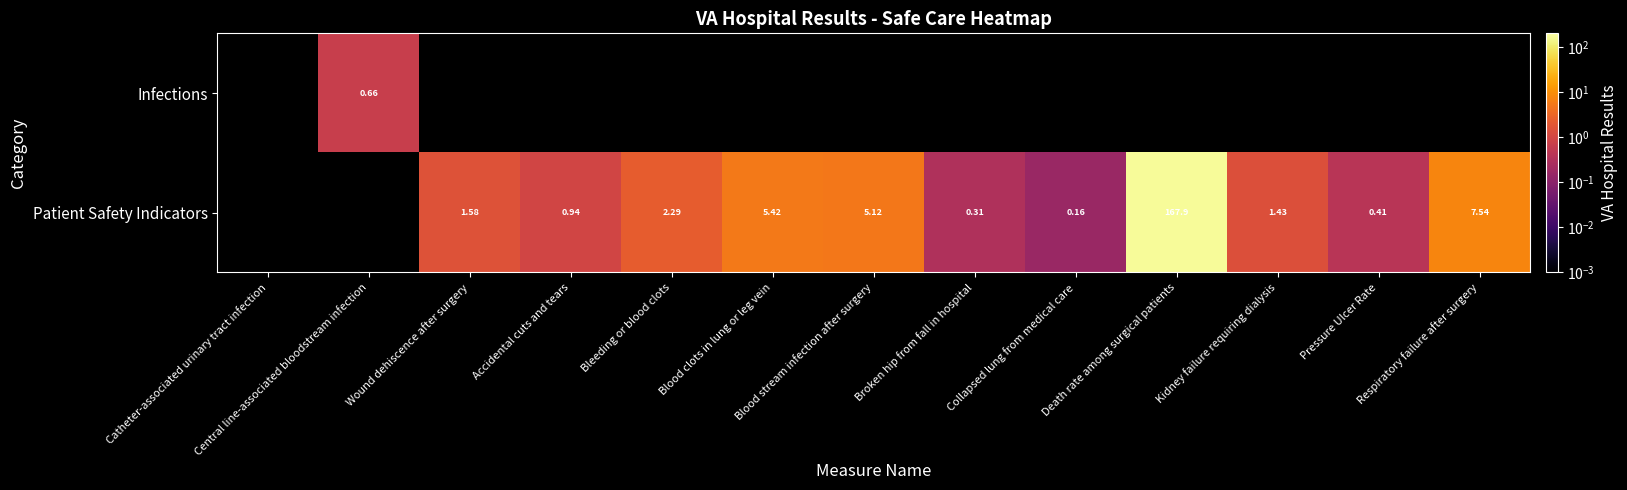

Is it true that Patient Safety Indicators equals 0.2 at Collapsed lung from medical care?

True